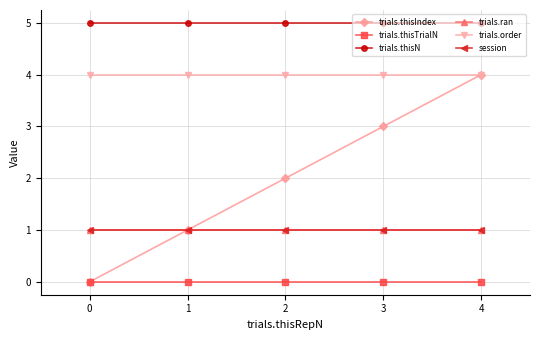

Does the chart display data point markers on the line(s)?

Yes